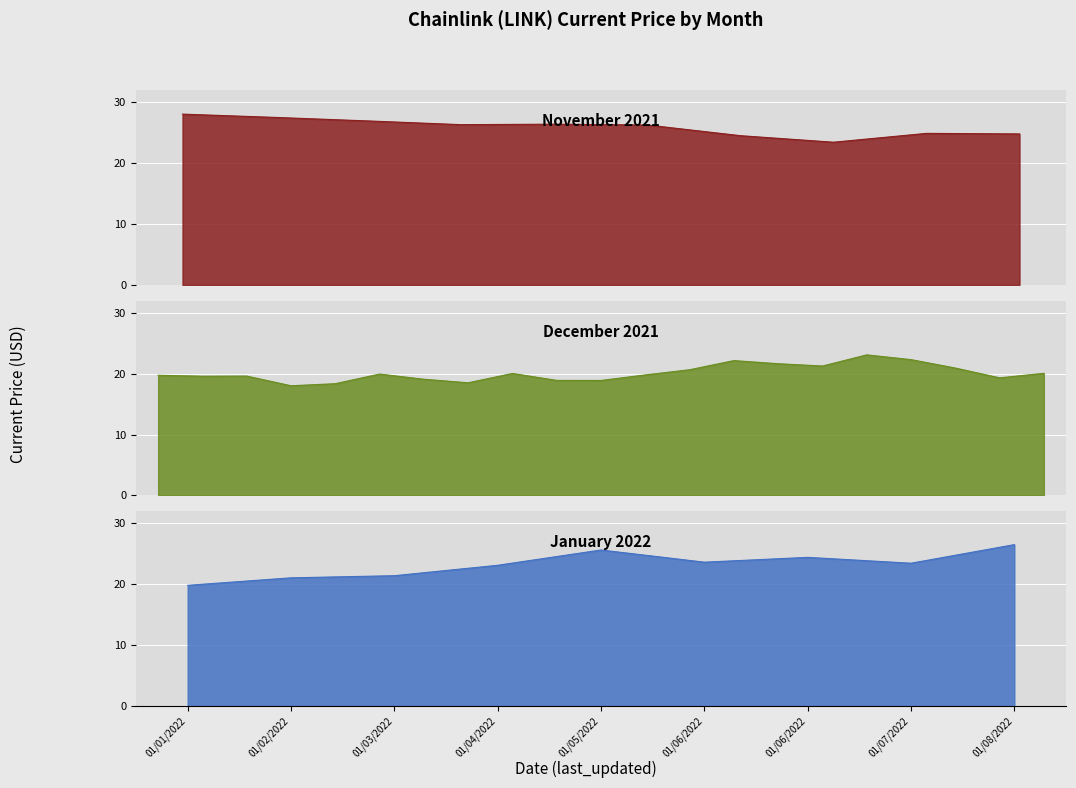

How many interior local valleys (lower than both neighbors) does the data have?

11